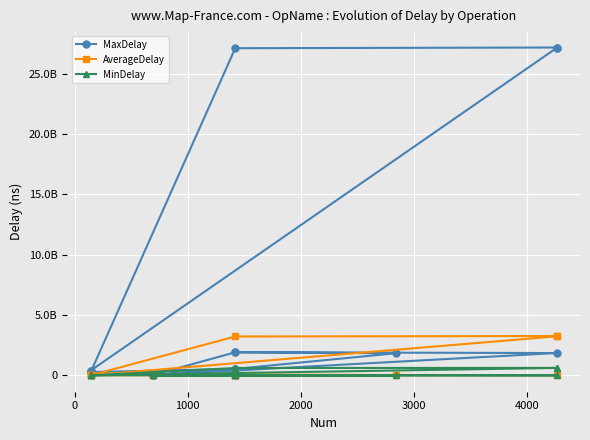

True or false: MinDelay and AverageDelay cross at least once.

False